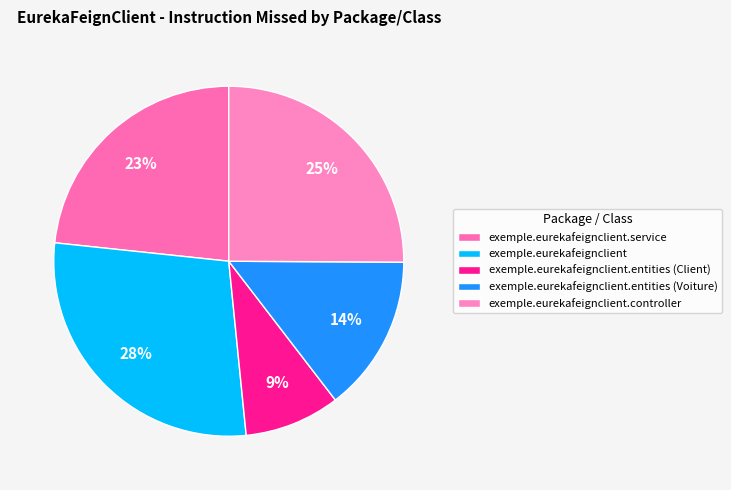

How many slices are in this pie chart?

5